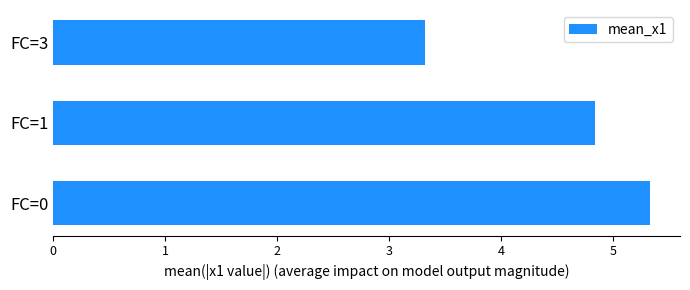

What is the average value?

4.5